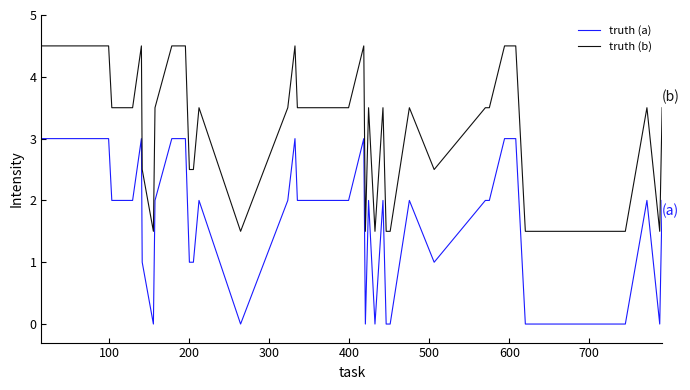

Rank the series by their average value, from lowest to highest.

truth (a), truth (b)